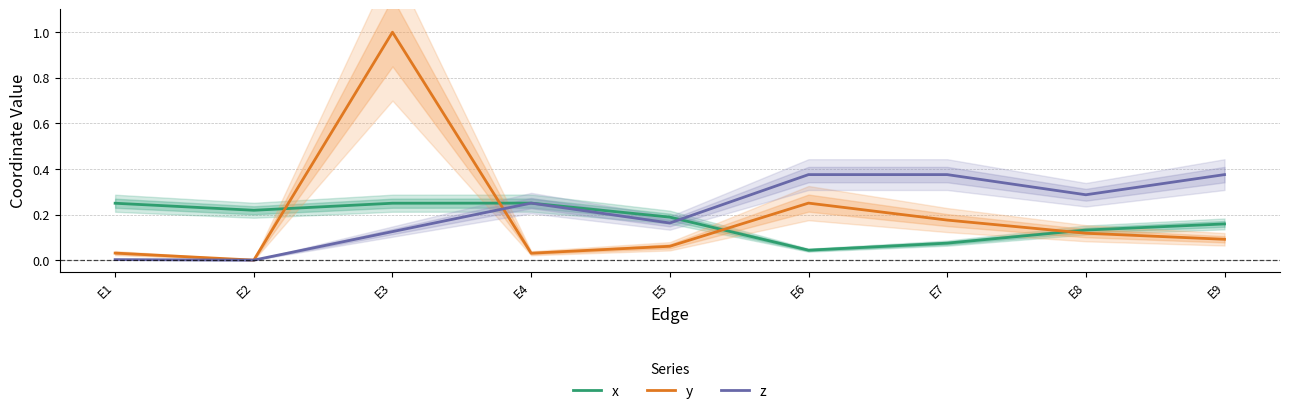

Which series has the largest range (max minus min)?

y